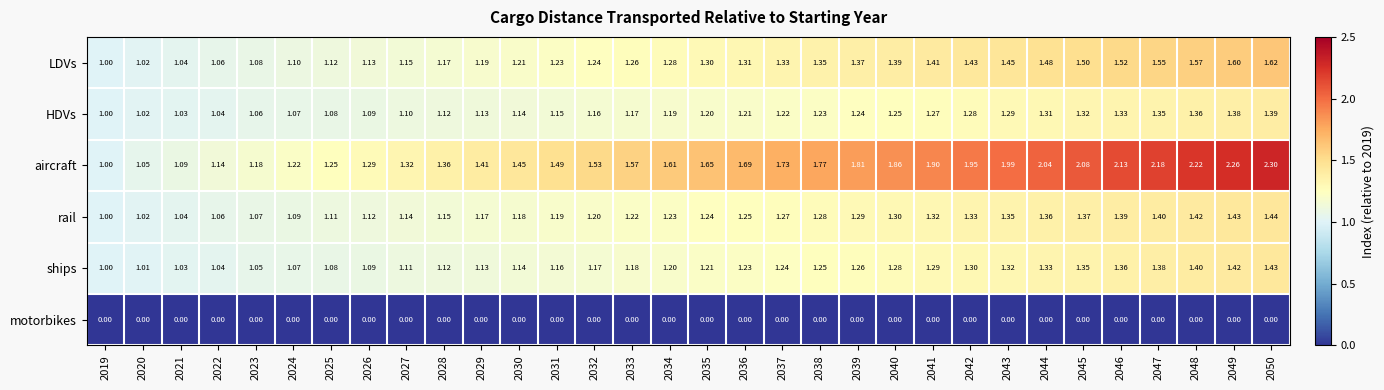

Between 2020 and 2035, which series saw the biggest shift?

aircraft